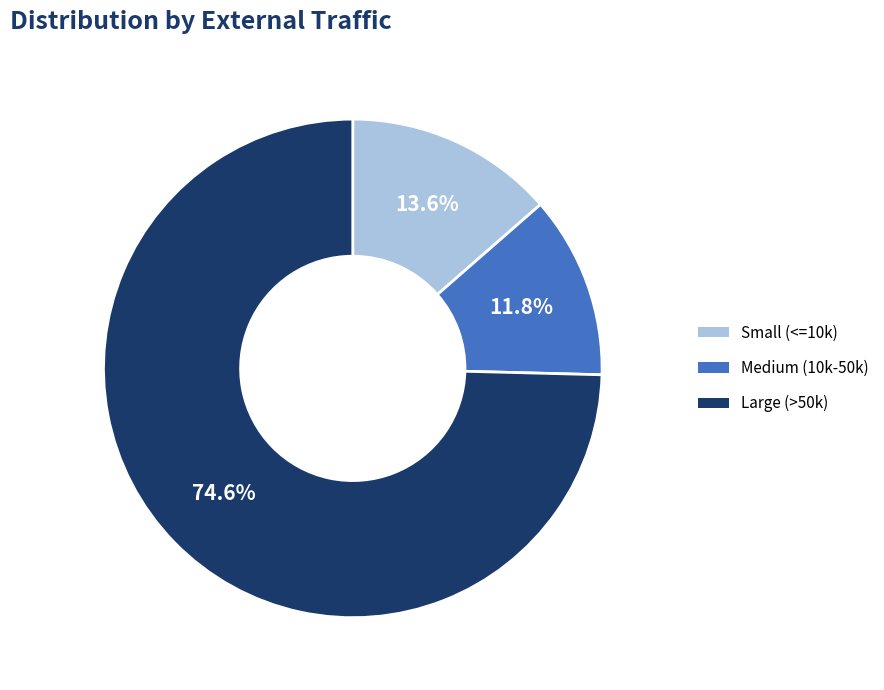

Between Large (>50k) and Small (<=10k), which is larger?

Large (>50k)